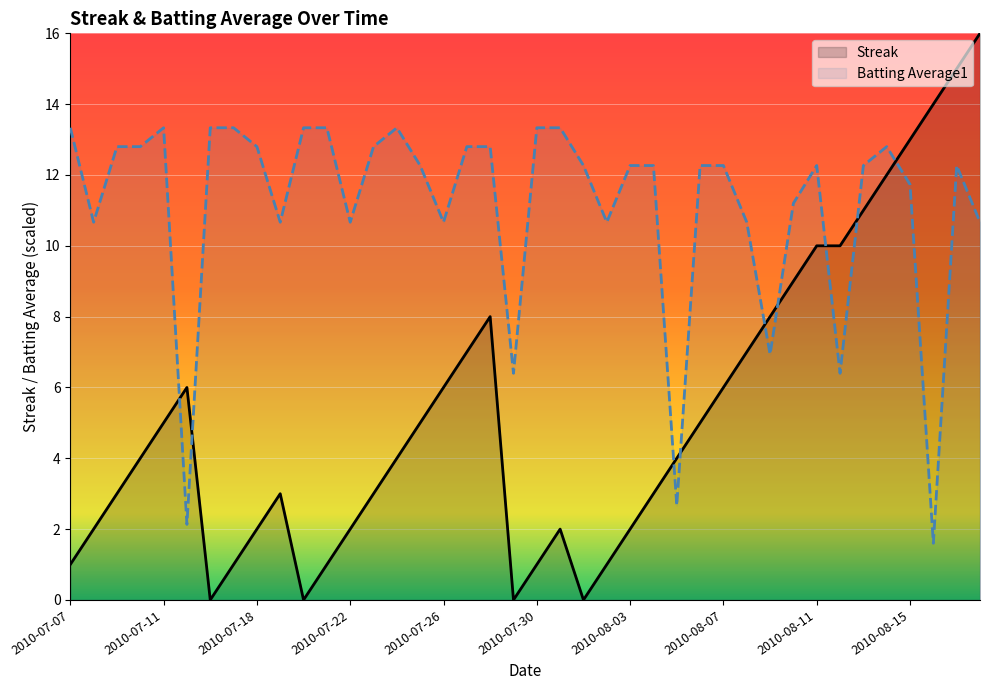

True or false: Streak and Batting Average1 intersect in this chart.

True